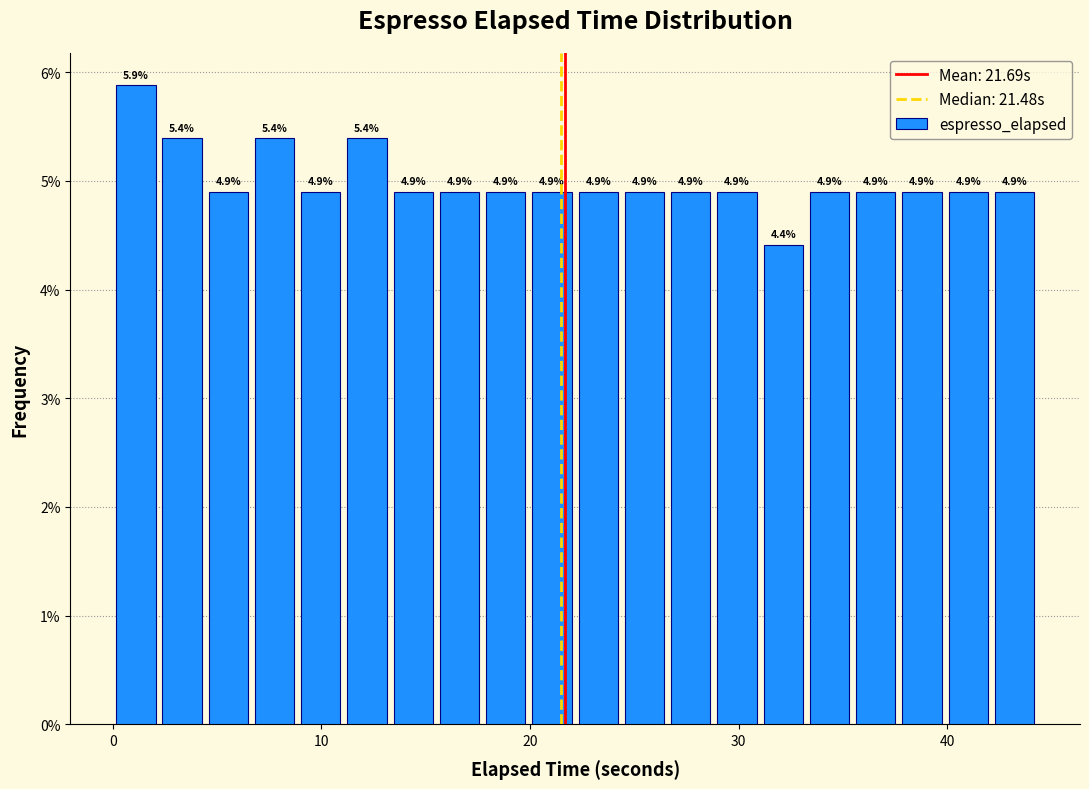

Read against the x-axis, roughly where is the centre of the tallest bar?

1